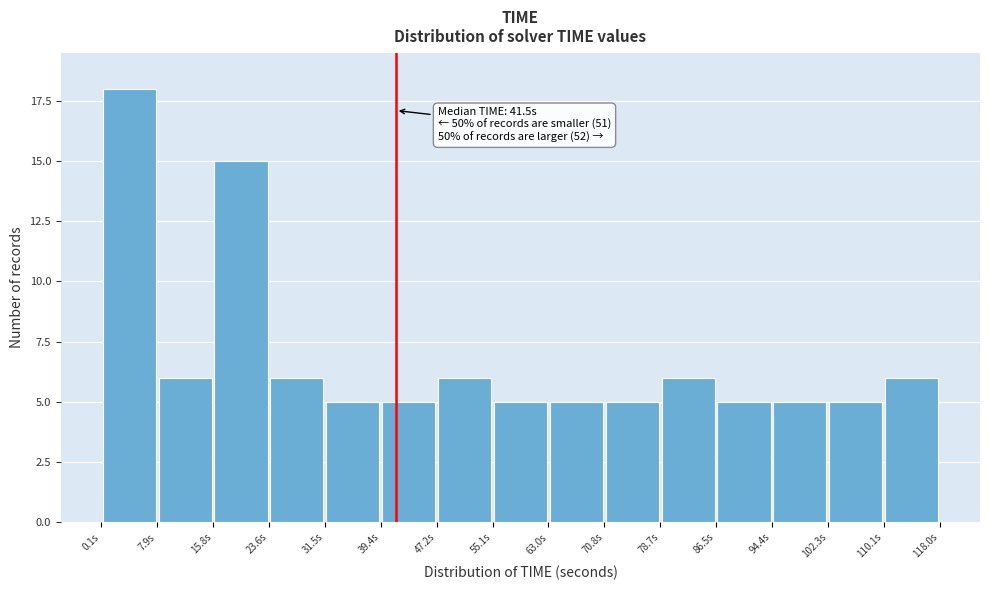

Over which range of the x-axis is the bar tallest?

0 to 8